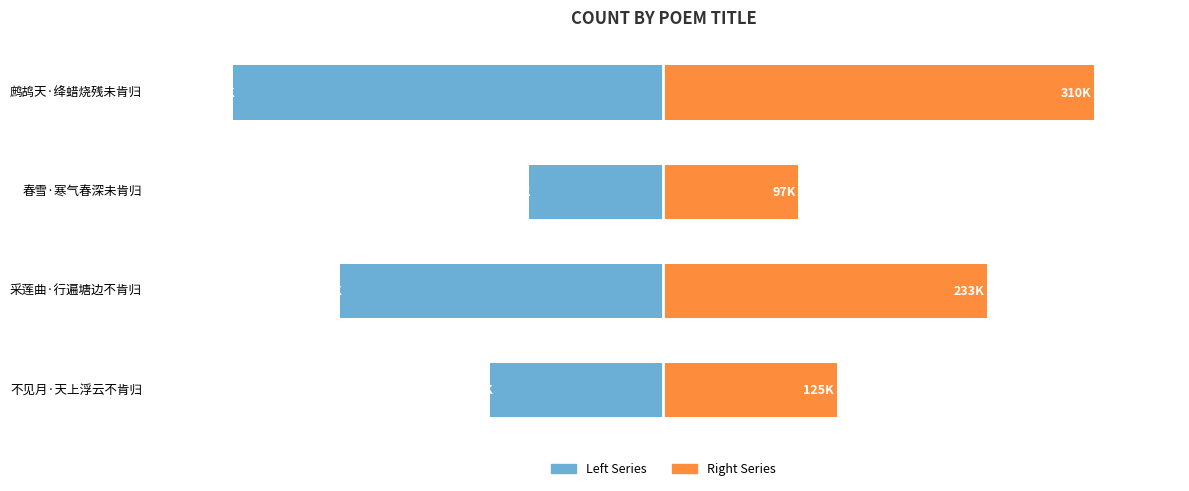

What is the sum of the Left Series values at 鹧鸪天·绛蜡烧残未肯归 and 不见月·天上浮云不肯归?

-434050